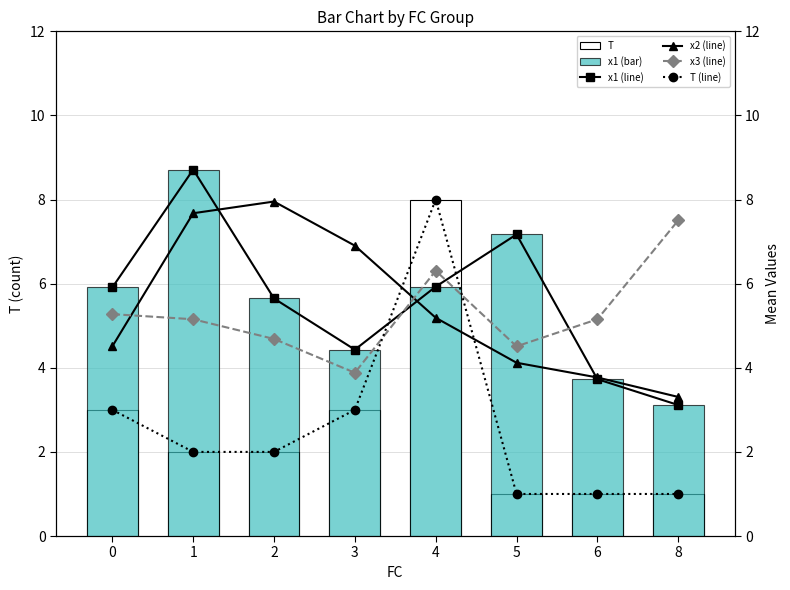

What is the sum of all T (line) values?

21.0